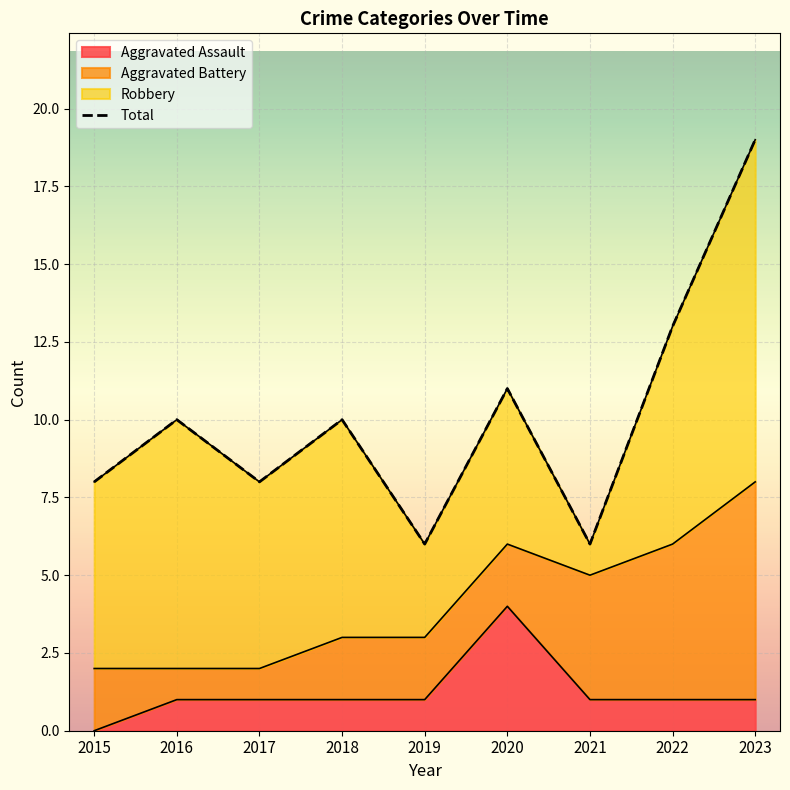

What is the difference between the maximum and second lowest values?

13